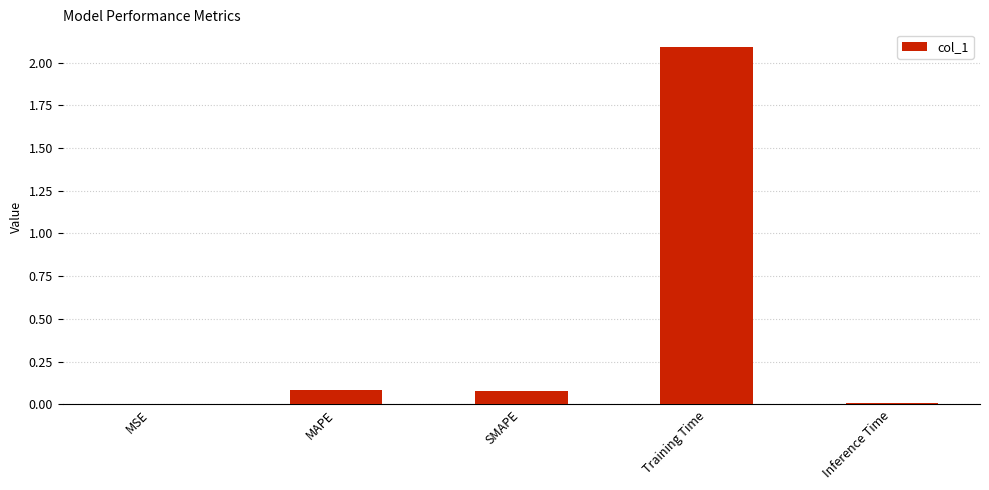

What is the change in value from SMAPE to Training Time?

+2.0